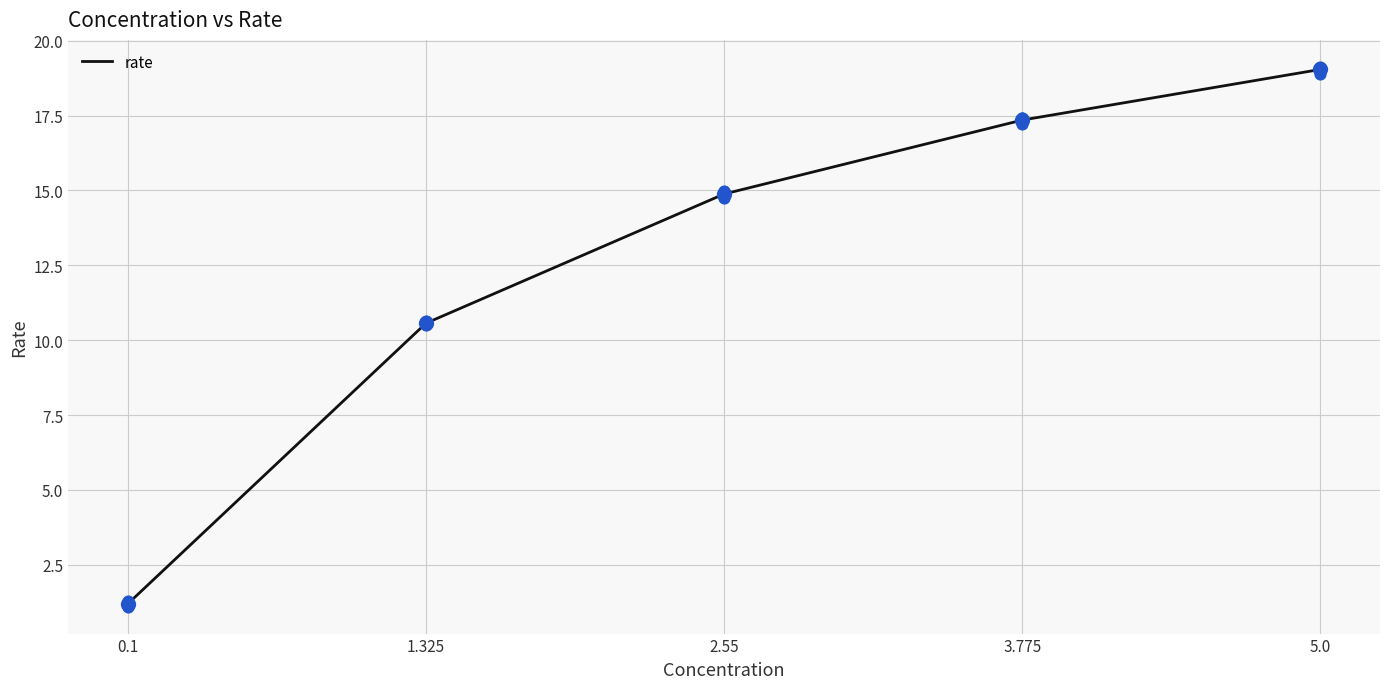

Which has a higher value, 2.55 or 1.325?

2.55